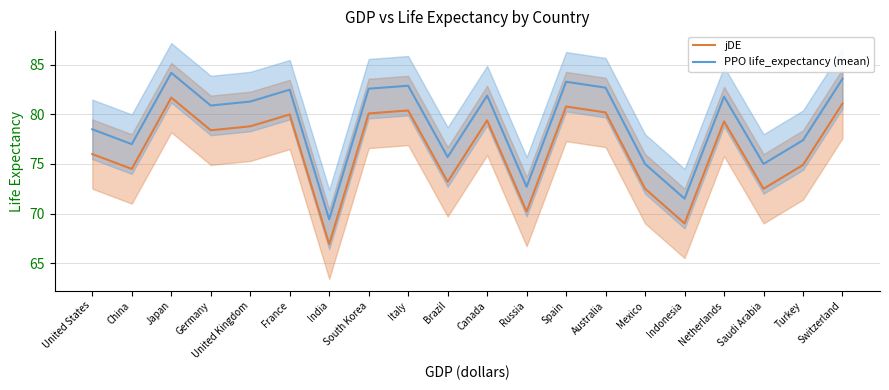

What are all the series names shown in the legend?

jDE, PPO life_expectancy (mean)